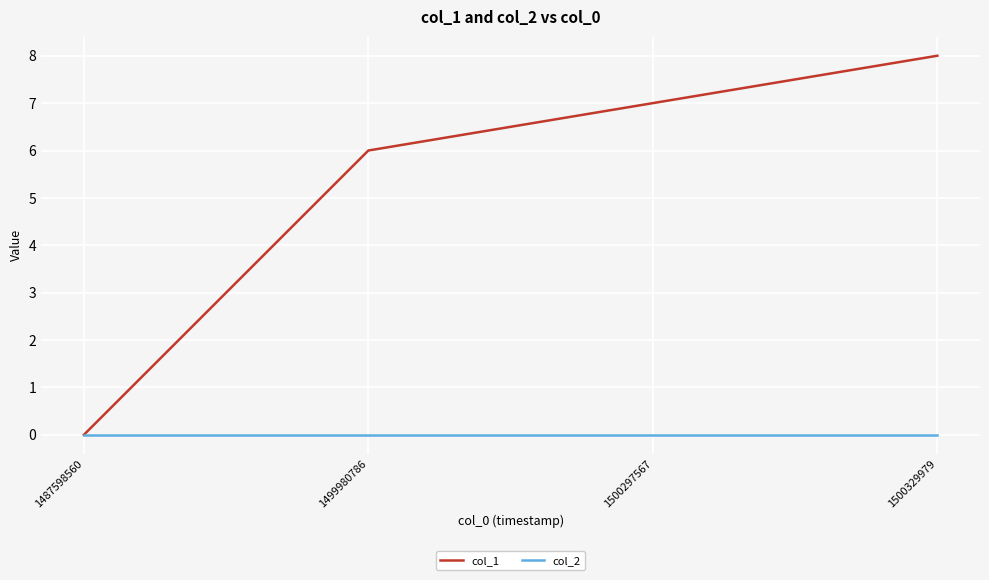

What are all the series names shown in the legend?

col_1, col_2